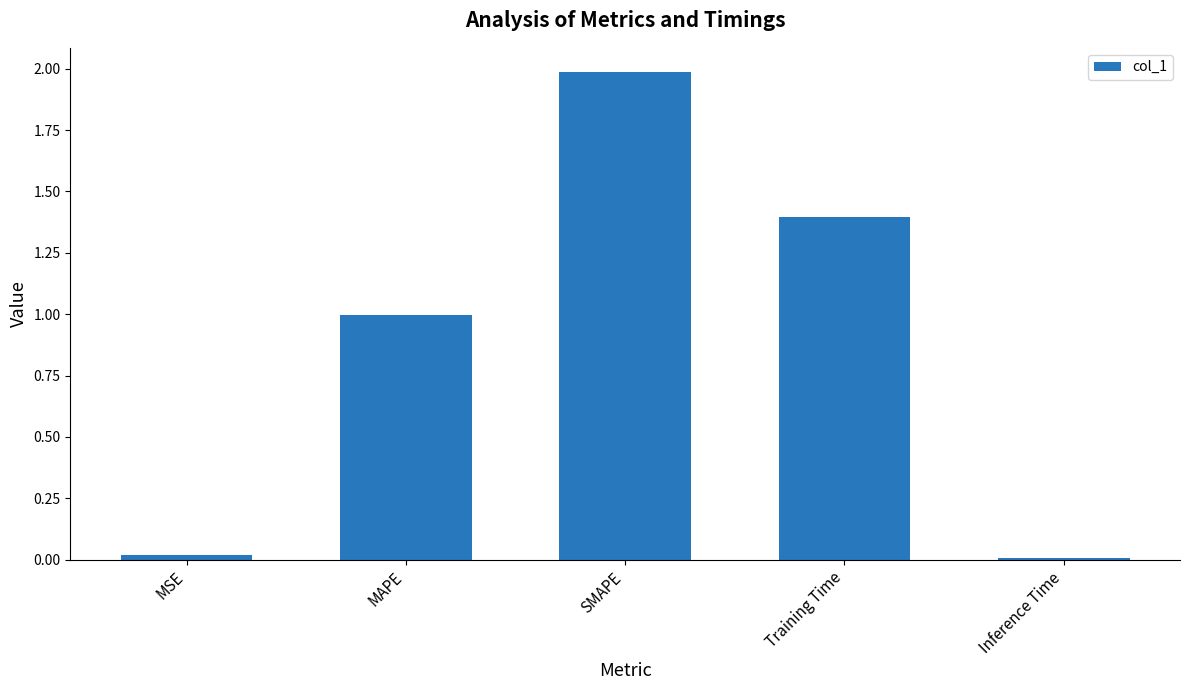

What is the average value?

0.9